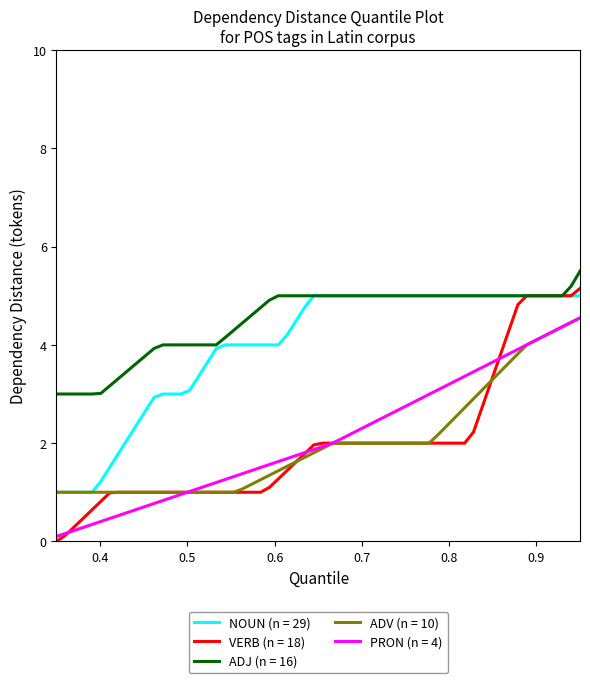

True or false: PRON (n = 4) and ADJ (n = 16) intersect in this chart.

False